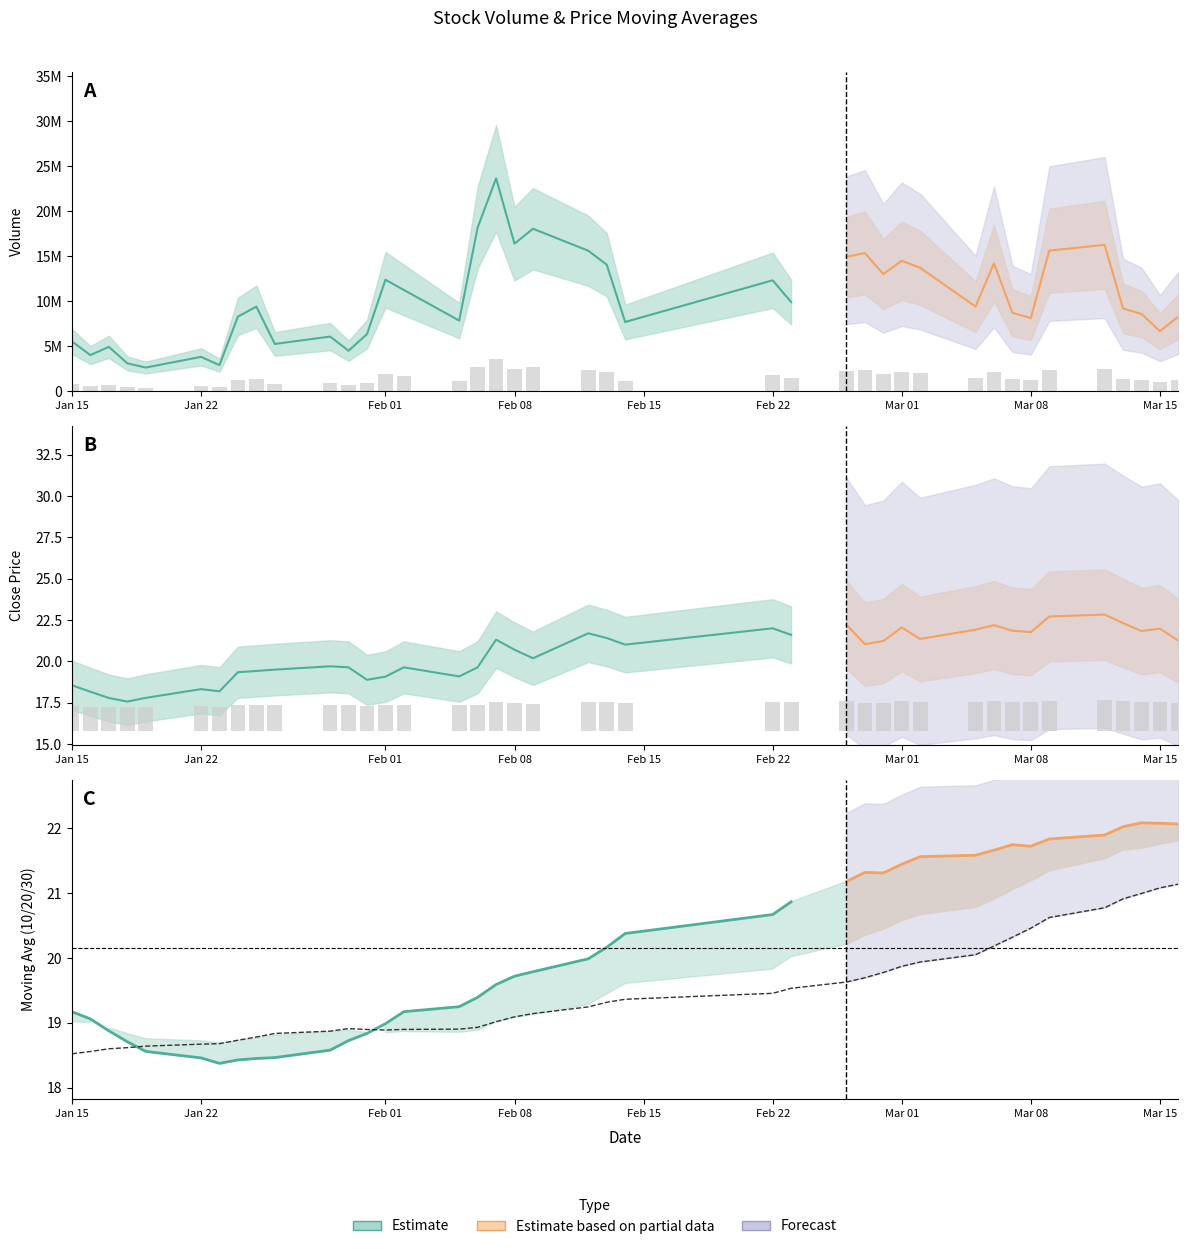

Reading left to right, list all the values displayed in this chart.

volume: 5525517.0	4007591.0	4925225.0	3096182.0	2625236.0	3812321.0	2895951.0	8289845.0	9392746.0	5248137.0	6064816.0	4497043.0	6334463.0	12376987.0	11239511.0	7842728.0	18173422.0	23636935.0	16383210.0	18044551.0	15598731.0	14050662.0	7687117.0	12313999.0	9899862.0	14911297.0	15347887.0	13001360.0	14488878.0	13701848.0	9399255.0	14202166.0	8700338.0	8125852.0	15609088.0	16253583.0	9184551.0	8580821.0	6662965.0	8286949.0
ma10: 19.2	19.1	18.9	18.7	18.6	18.5	18.4	18.4	18.5	18.5	18.6	18.7	18.8	19.0	19.2	19.3	19.4	19.6	19.7	19.8	20.0	20.2	20.4	20.7	20.9	21.2	21.3	21.3	21.4	21.6	21.6	21.7	21.7	21.7	21.8	21.9	22.0	22.1	22.1	22.1
ma20: 19.0	19.0	18.9	18.8	18.8	18.7	18.7	18.7	18.8	18.8	18.9	18.9	18.9	18.8	18.9	18.9	18.9	19.0	19.1	19.1	19.3	19.4	19.6	19.8	20.0	20.2	20.4	20.5	20.6	20.7	20.8	20.9	21.1	21.2	21.4	21.5	21.7	21.7	21.8	21.8
ma30: 18.5	18.6	18.6	18.6	18.6	18.7	18.7	18.7	18.8	18.8	18.9	18.9	18.9	18.9	18.9	18.9	18.9	19.0	19.1	19.1	19.2	19.3	19.4	19.5	19.5	19.6	19.7	19.8	19.9	19.9	20.1	20.2	20.3	20.5	20.6	20.8	20.9	21.0	21.1	21.1
close: 18.6	18.2	17.8	17.6	17.8	18.3	18.2	19.3	19.4	19.5	19.7	19.6	18.9	19.1	19.6	19.1	19.6	21.3	20.7	20.2	21.7	21.4	21.0	22.0	21.6	22.2	21.0	21.2	22.1	21.4	21.9	22.2	21.9	21.8	22.7	22.8	22.3	21.8	22.0	21.2